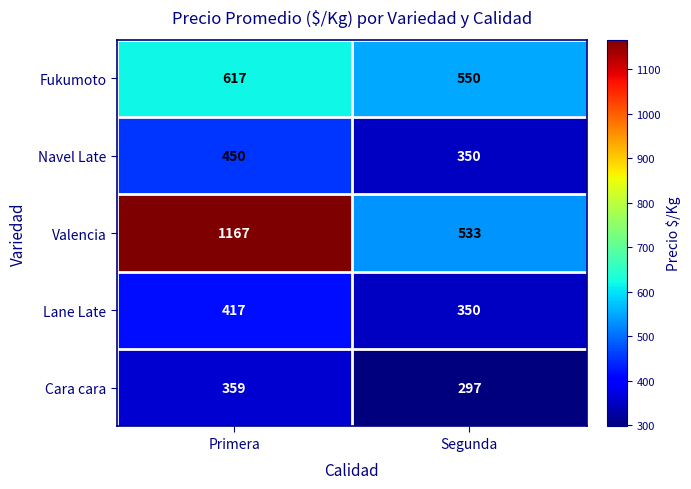

What is the total value across all series at Segunda?

2080